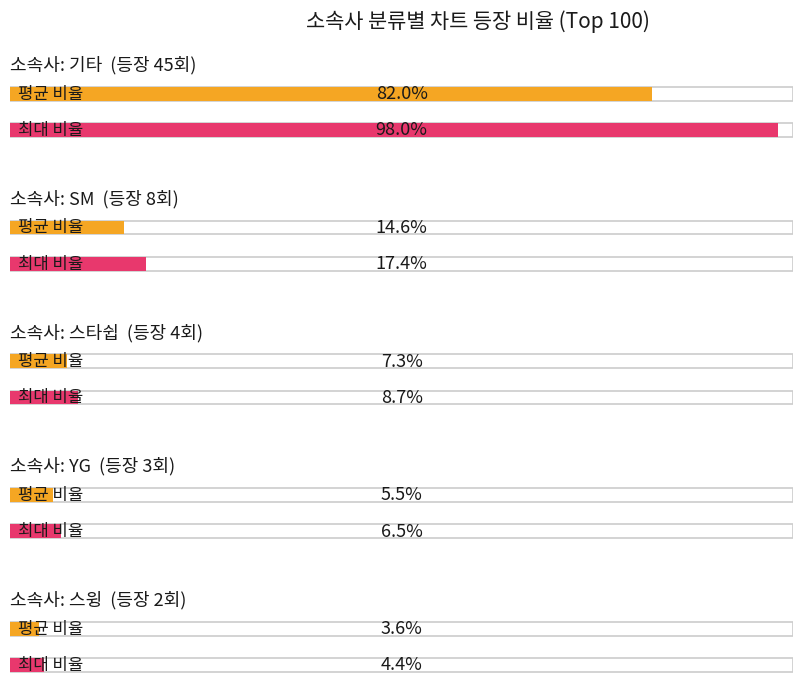

Where does the data first go above 5?

기타